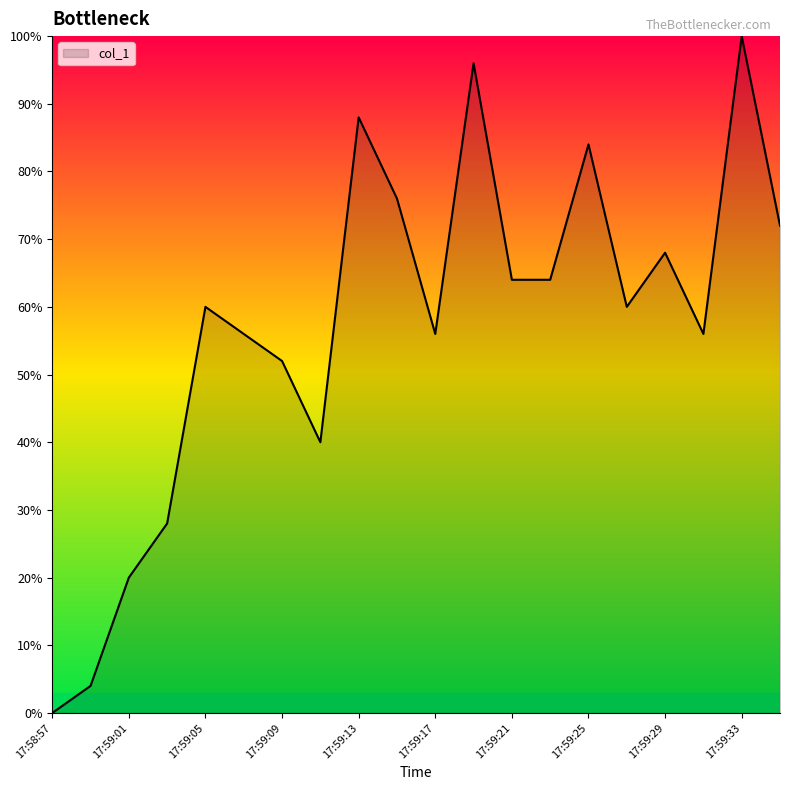

What is the sum of all values?

1144.0